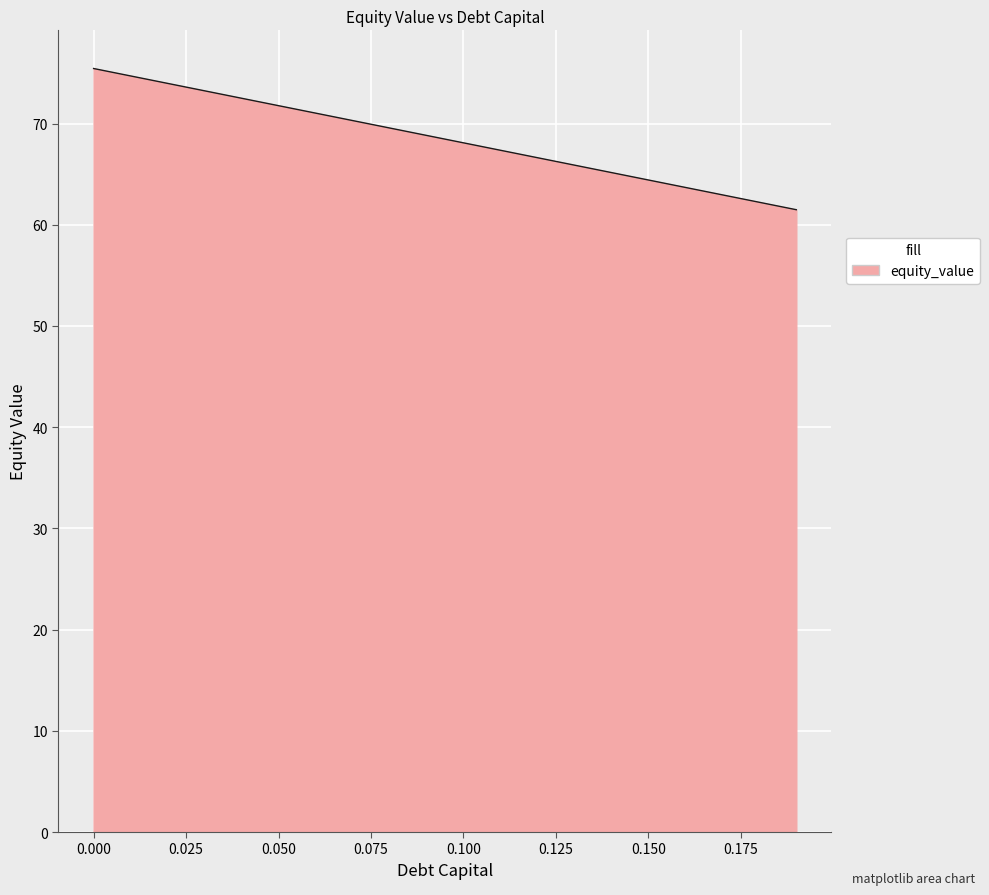

What is the difference between the maximum and minimum values?

14.0